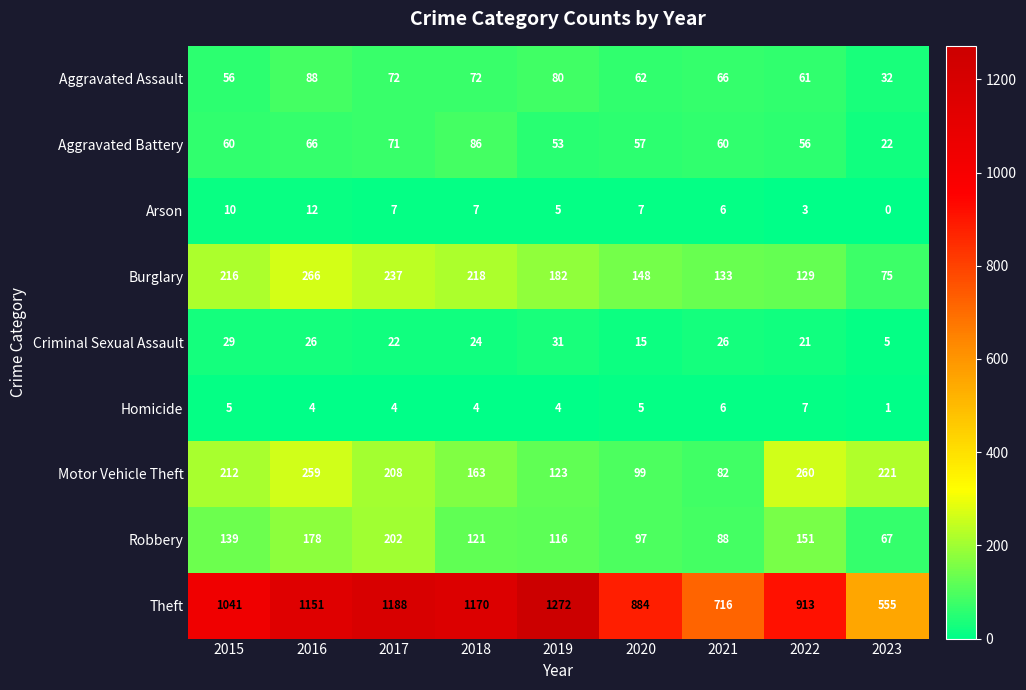

True or false: Theft has a value of 1503 at 2022.

False